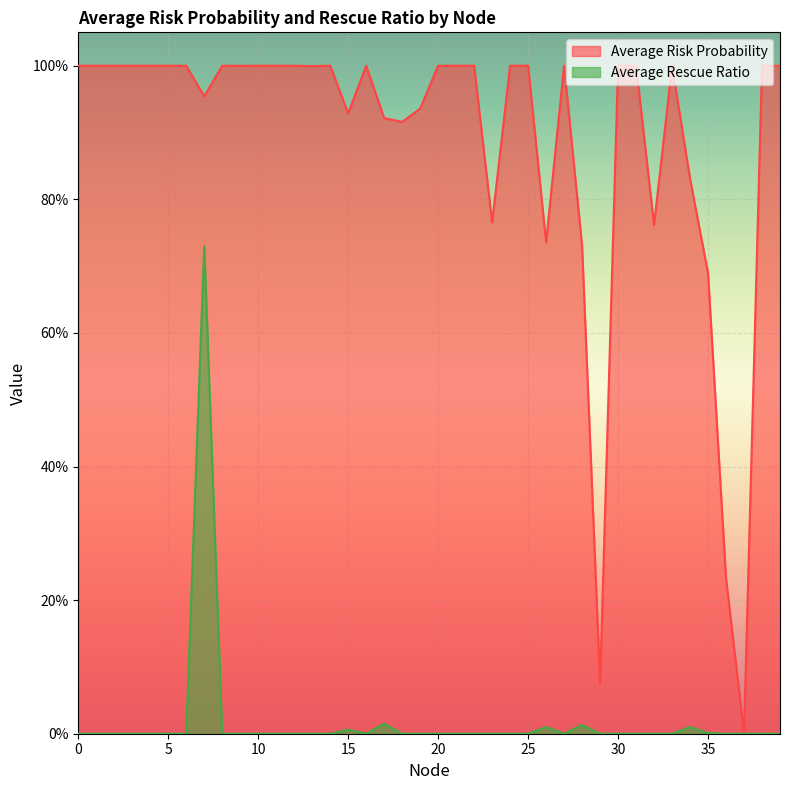

Read the Average Risk Probability value at 4.

1.0